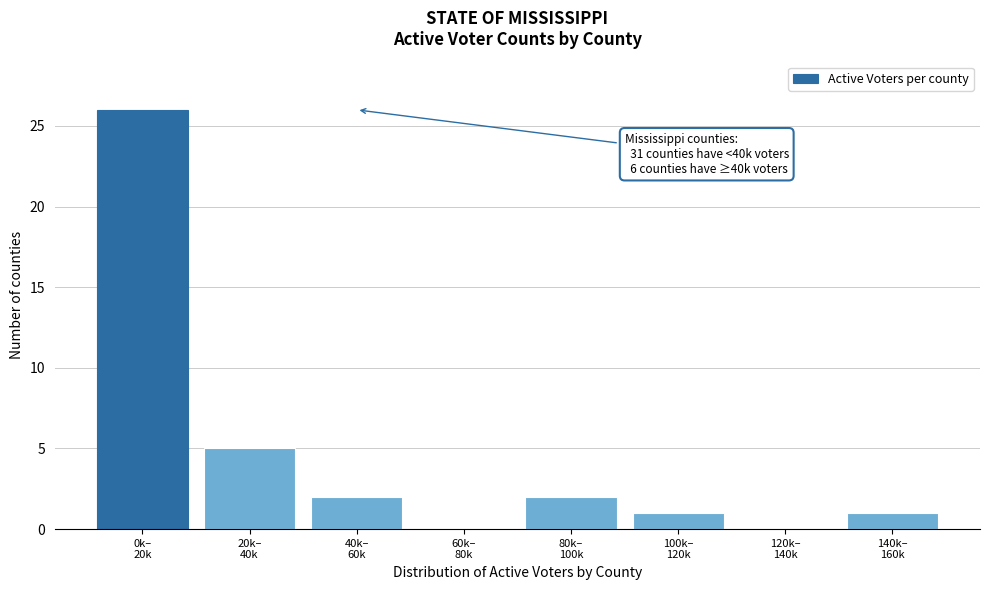

What is the greatest value displayed?

26